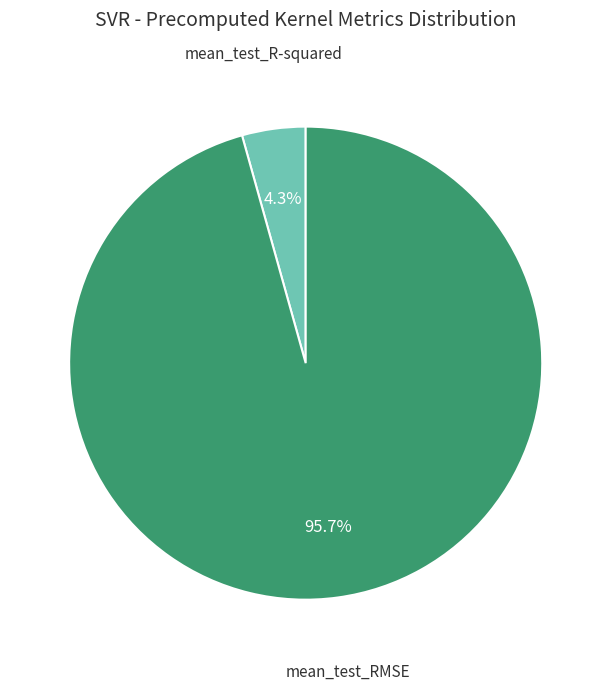

Is there a majority slice in this chart?

Yes